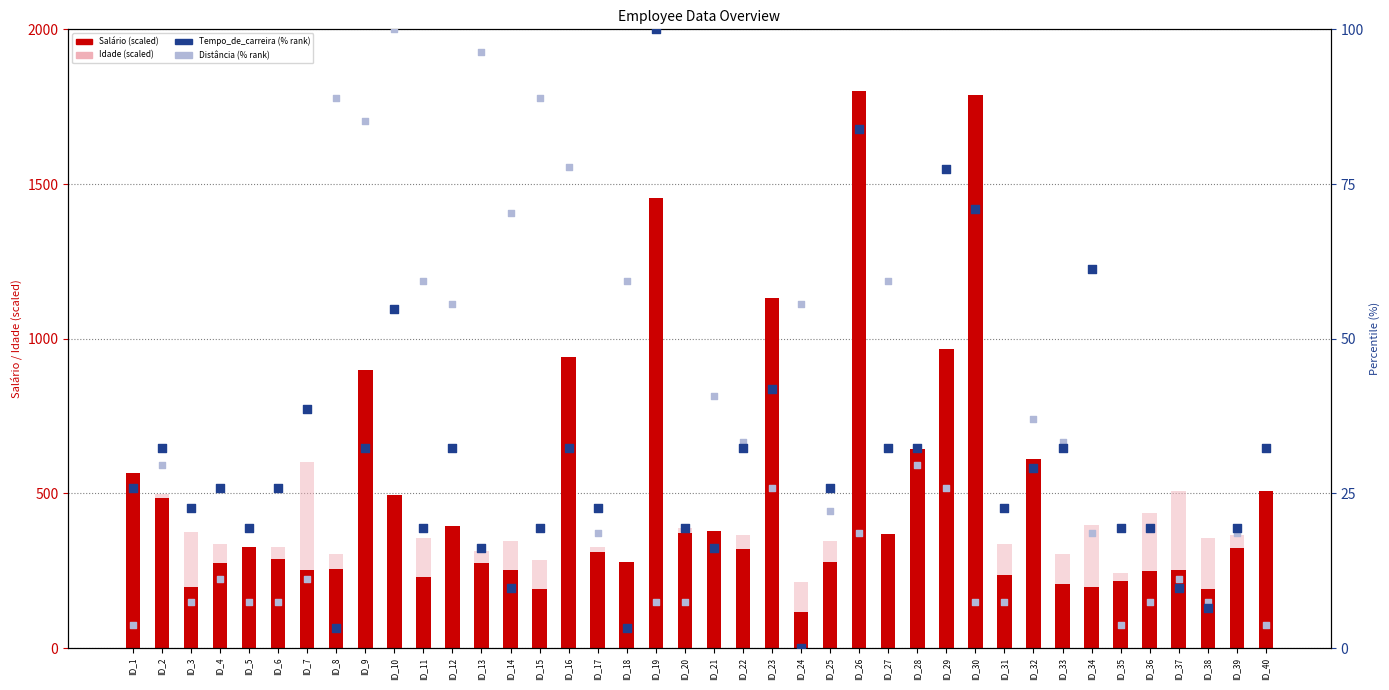

At how many categories does at least one series exceed 1607?

2